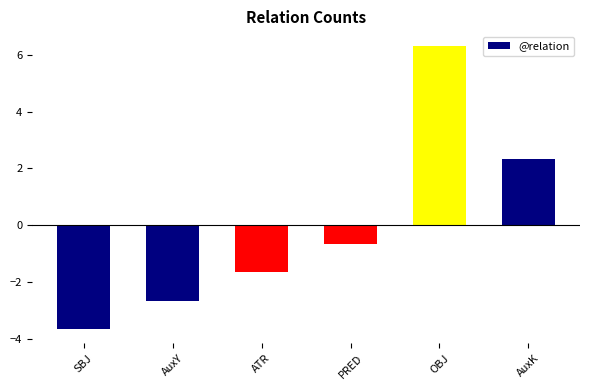

What is the greatest value displayed?

6.3